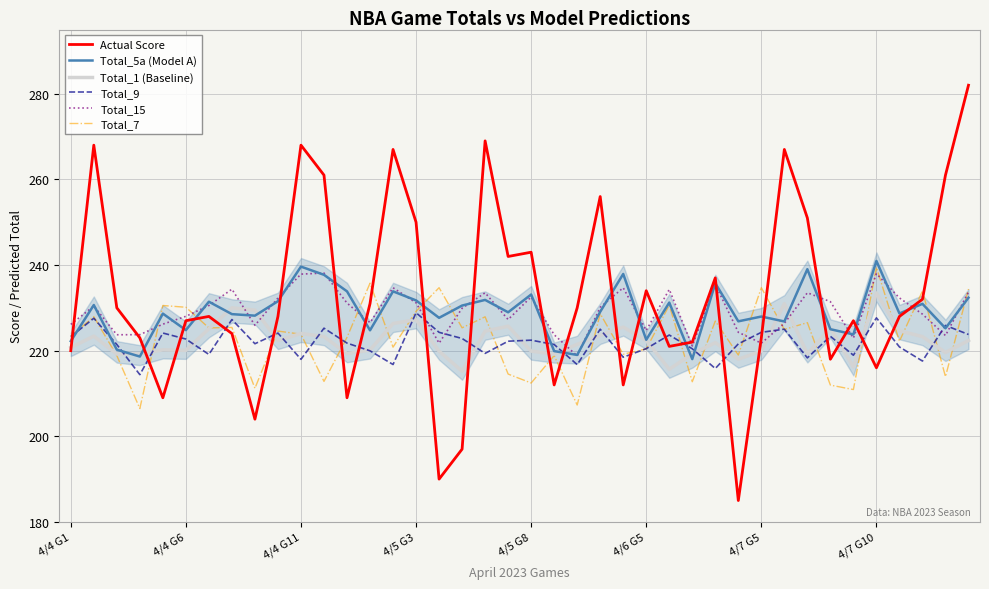

What is the maximum value for Total_1 (Baseline)?

233.5